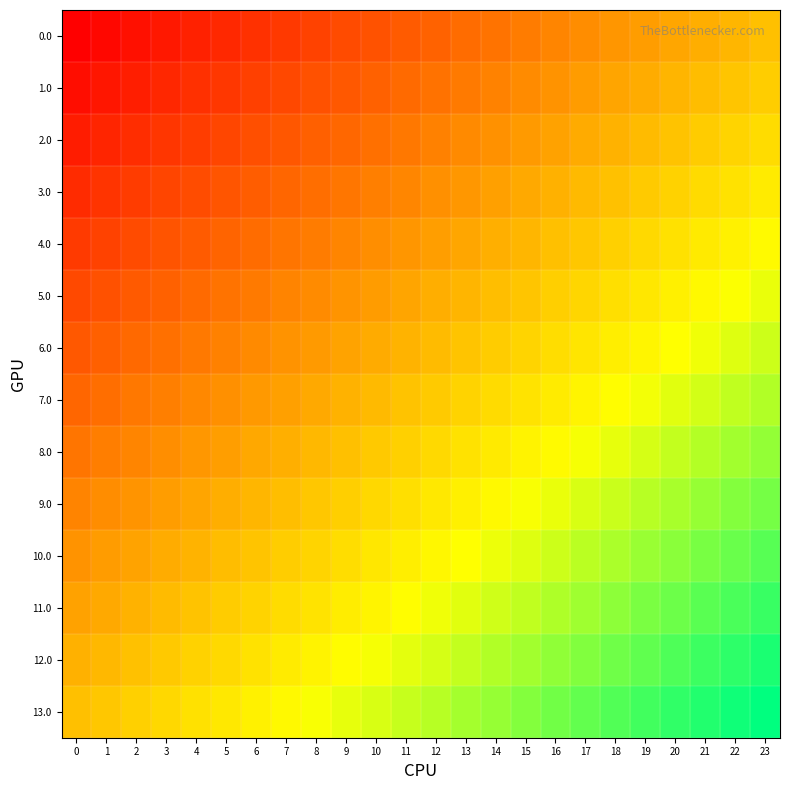

Rank the series by their maximum value, from lowest to highest.

0.0, 1.0, 2.0, 3.0, 4.0, 5.0, 6.0, 7.0, 8.0, 9.0, 10.0, 11.0, 12.0, 13.0